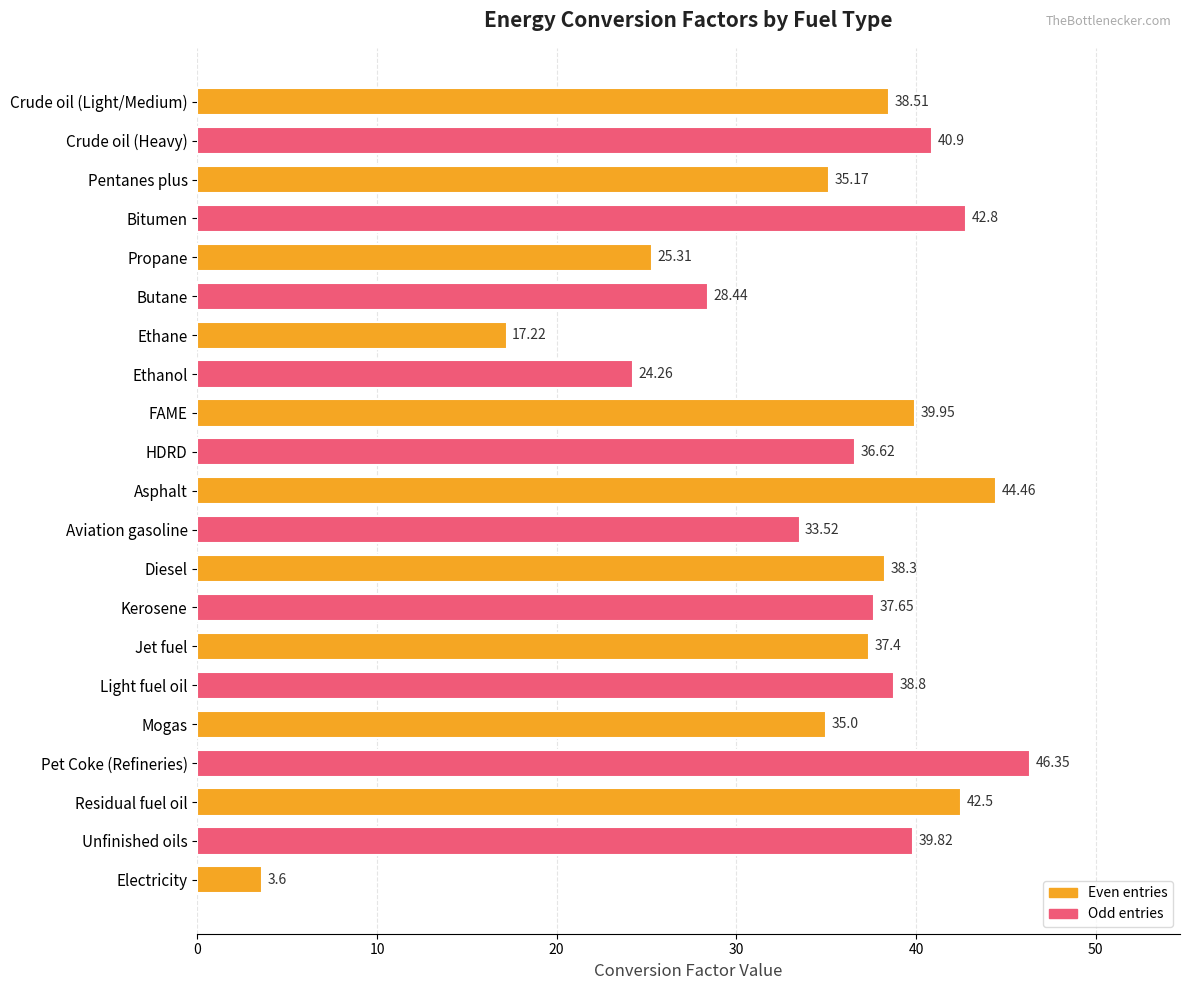

What is the label of the 5th bar from the top?

Propane